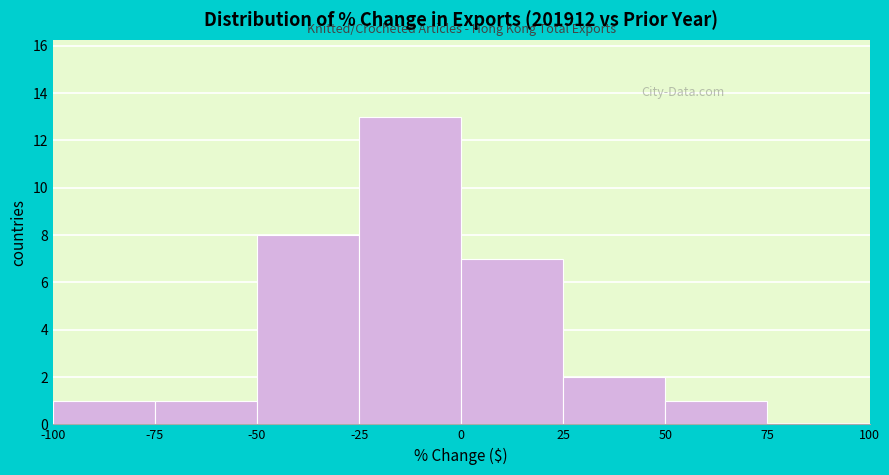

Reading left to right, list every bar in this chart as the range it spans on the x-axis followed by its height. The values are not printed on the chart, so give them approximately, as read against the axis.

-100 to -75: 1
-75 to -50: 1
-50 to -25: 8
-25 to 0: 13
0 to 25: 7
25 to 50: 2
50 to 75: 1
75 to 100: 0